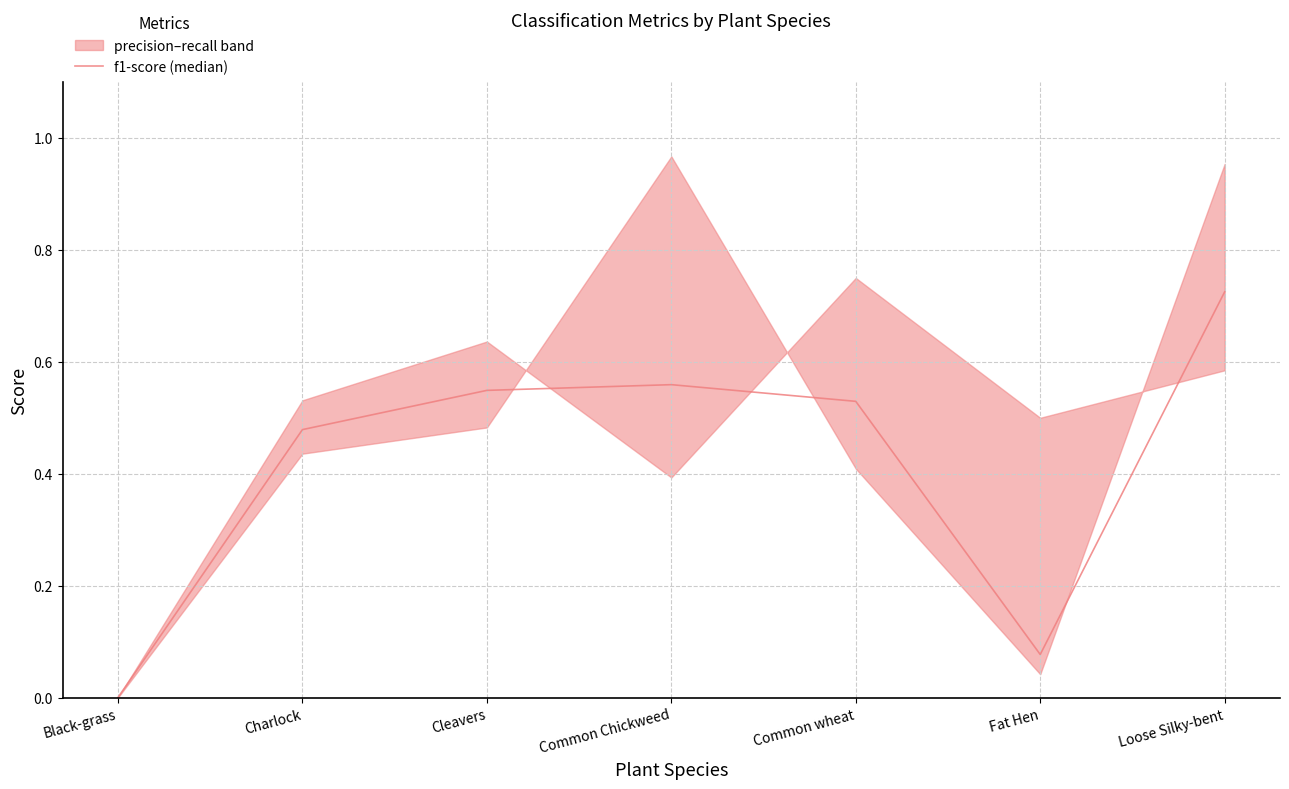

The chart shows a value of 0.5 at Charlock. True or false?

True